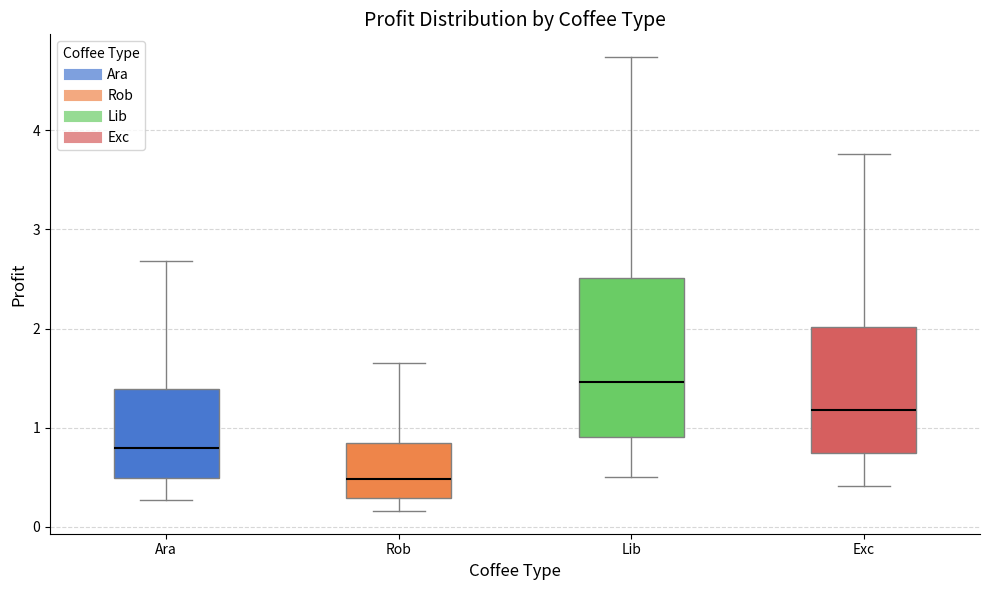

Reading left to right, read every box against the y-axis: the position of its median line, the range the box covers, and the ends of its whiskers. The values are not printed on the chart, so give them approximately, as read against the axis.

Ara: median 0.8, box 0.5 to 1.4, whiskers 0.3 to 2.7
Rob: median 0.5, box 0.3 to 0.8, whiskers 0.2 to 1.6
Lib: median 1.5, box 0.9 to 2.5, whiskers 0.5 to 4.7
Exc: median 1.2, box 0.7 to 2.0, whiskers 0.4 to 3.8